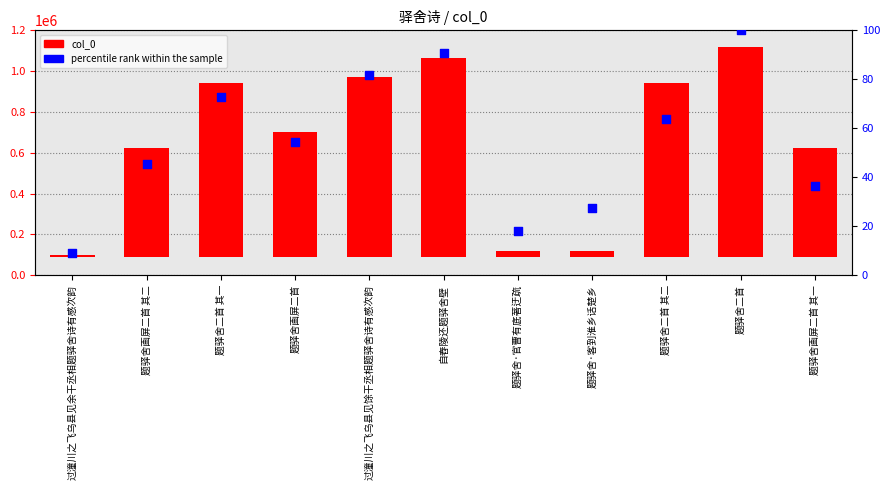

Which series contains the highest Y value?

col_0